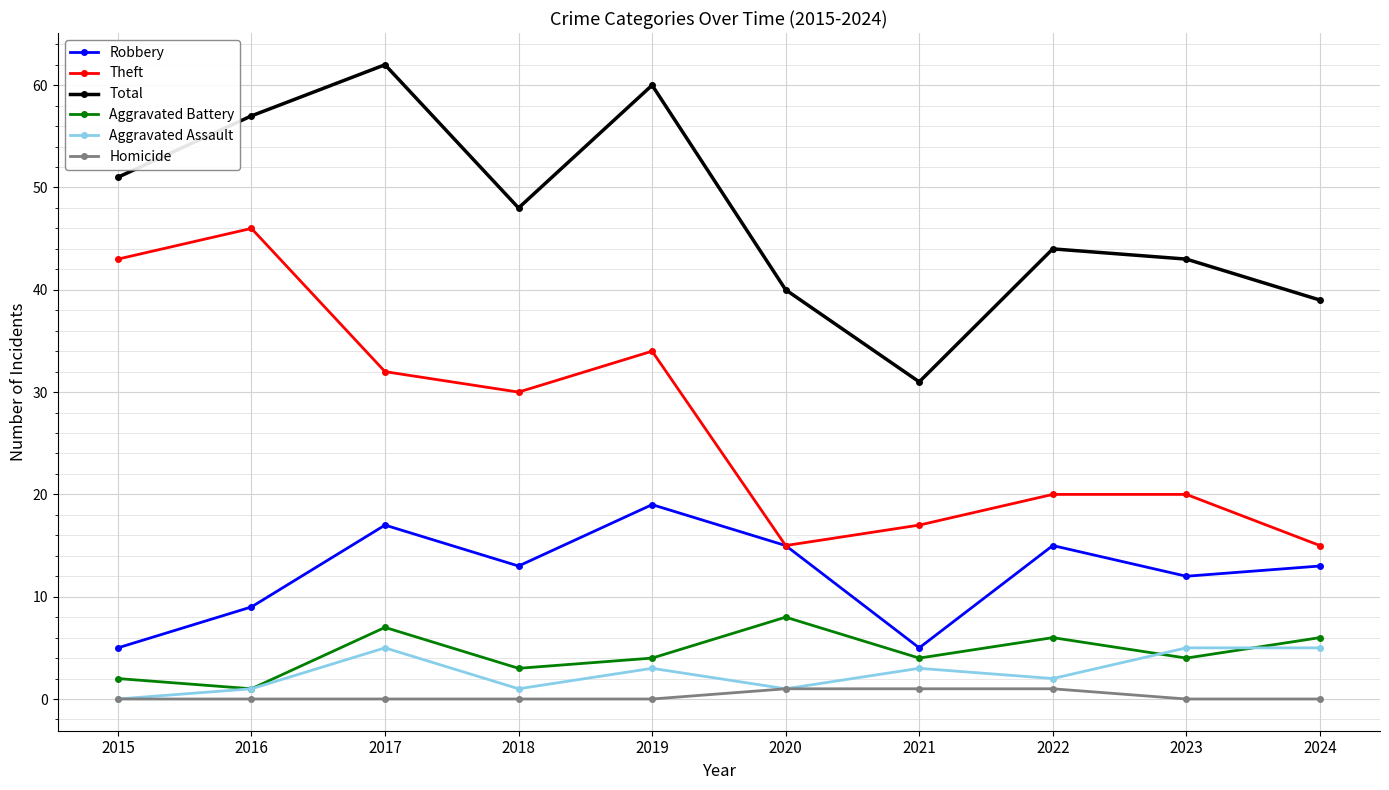

Reading left to right, transcribe all the data shown in this chart.

Robbery: 5	9	17	13	19	15	5	15	12	13
Theft: 43	46	32	30	34	15	17	20	20	15
Total: 51	57	62	48	60	40	31	44	43	39
Aggravated Battery: 2	1	7	3	4	8	4	6	4	6
Aggravated Assault: 0	1	5	1	3	1	3	2	5	5
Homicide: 0	0	0	0	0	1	1	1	0	0